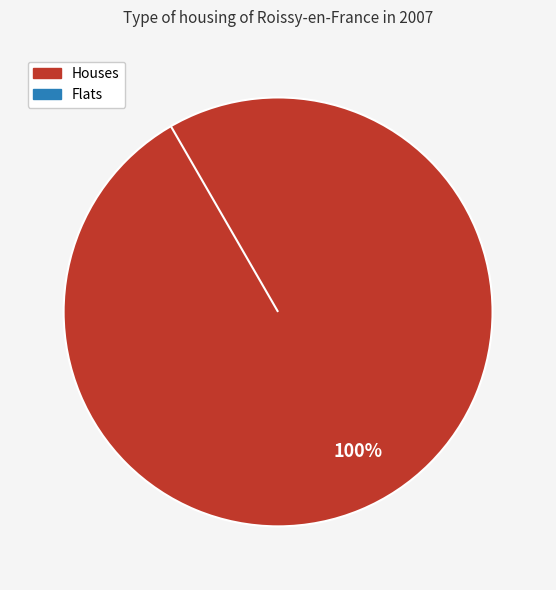

Is there any slice that represents more than half of the pie?

No